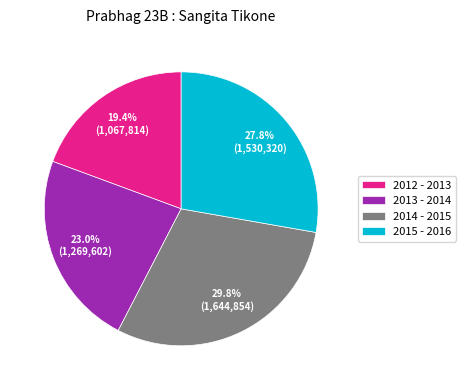

Which has a higher value, 2012 - 2013 or 2015 - 2016?

2015 - 2016